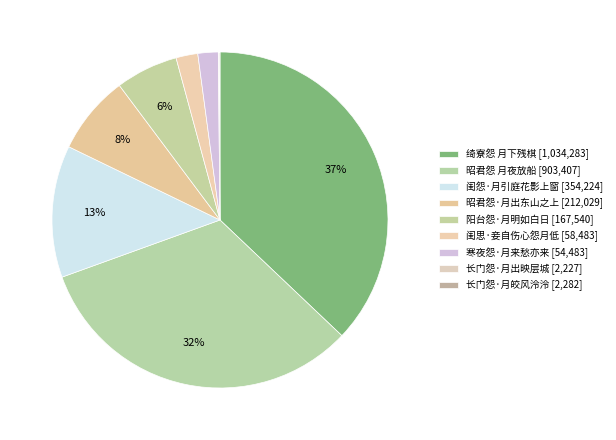

Count the number of slices in the pie.

9